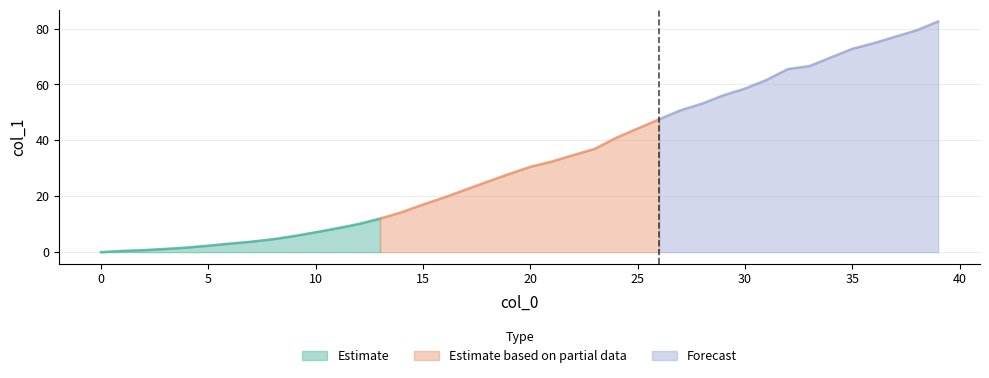

What is the value of the 34th point from the left?

66.6